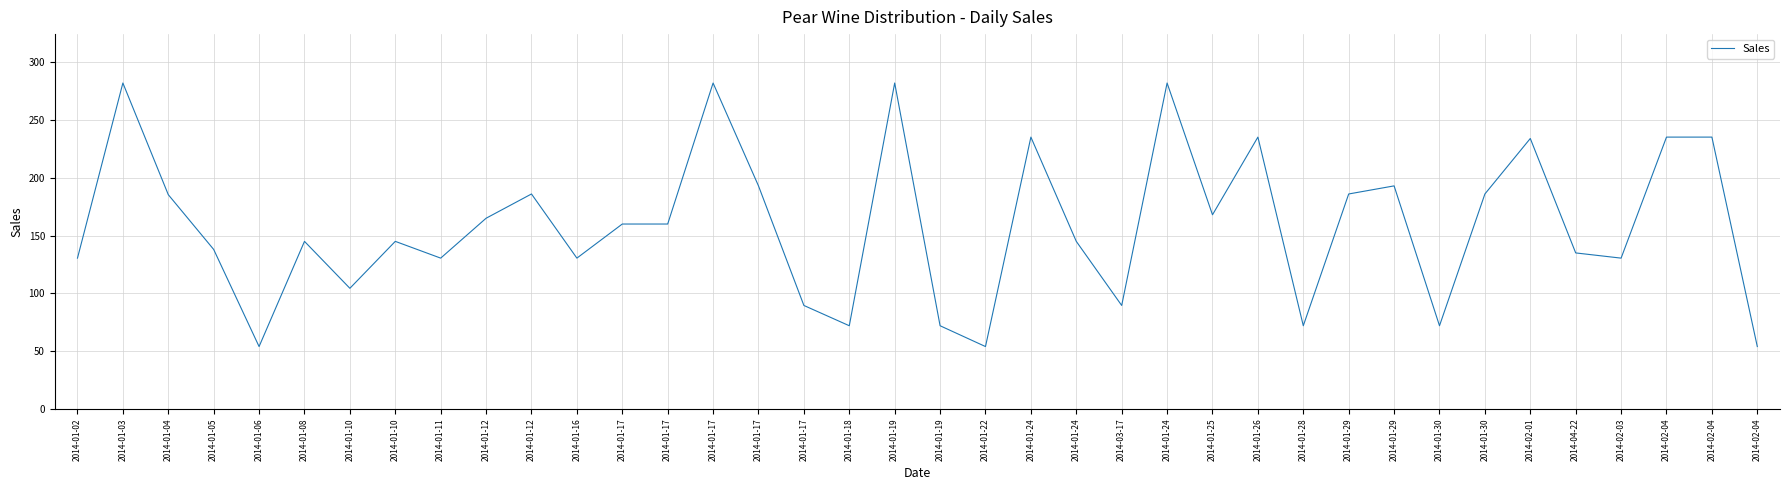

At which category does the chart reach its minimum across all series?

2014-01-06